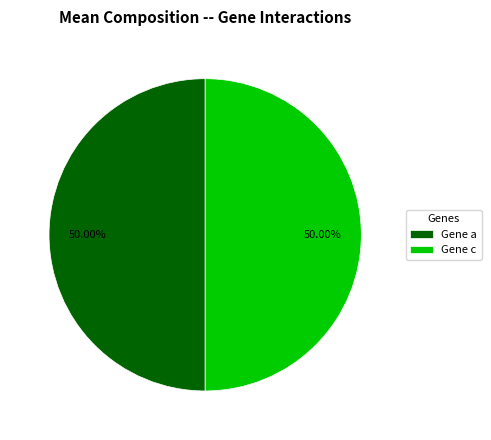

Is the sum of Gene c and Gene a greater than half?

Yes